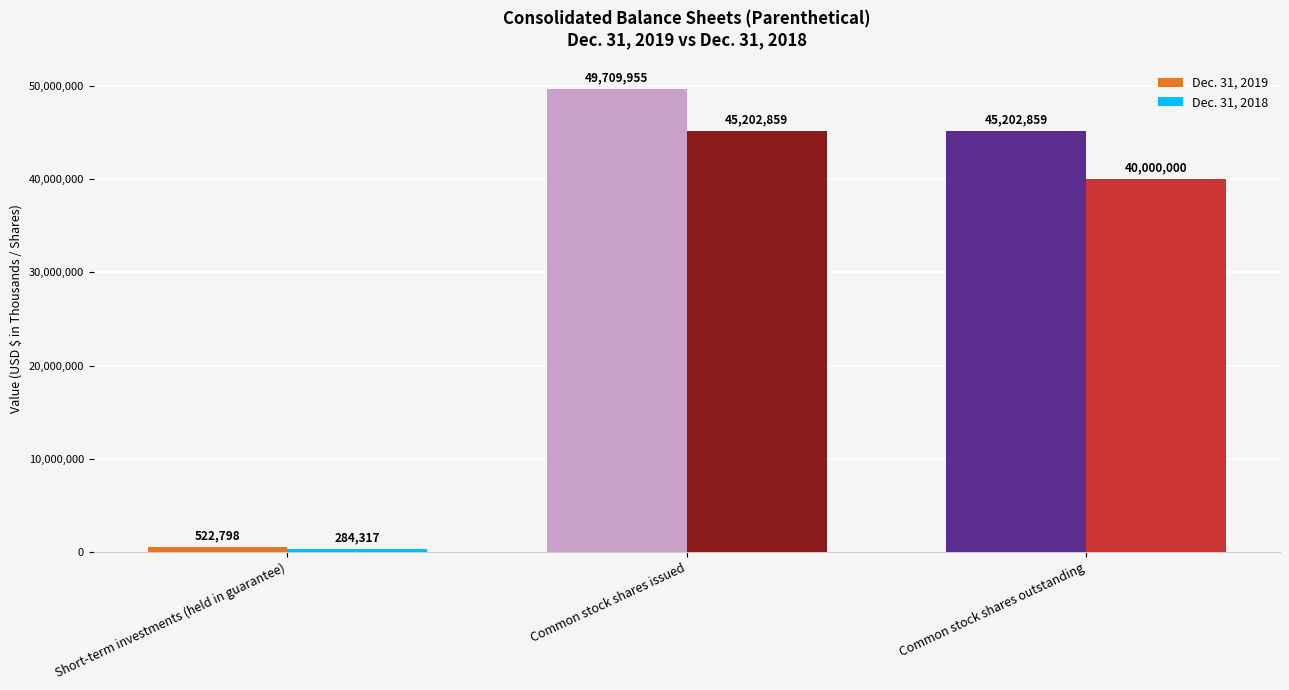

At how many categories does at least one series exceed 2545590?

2